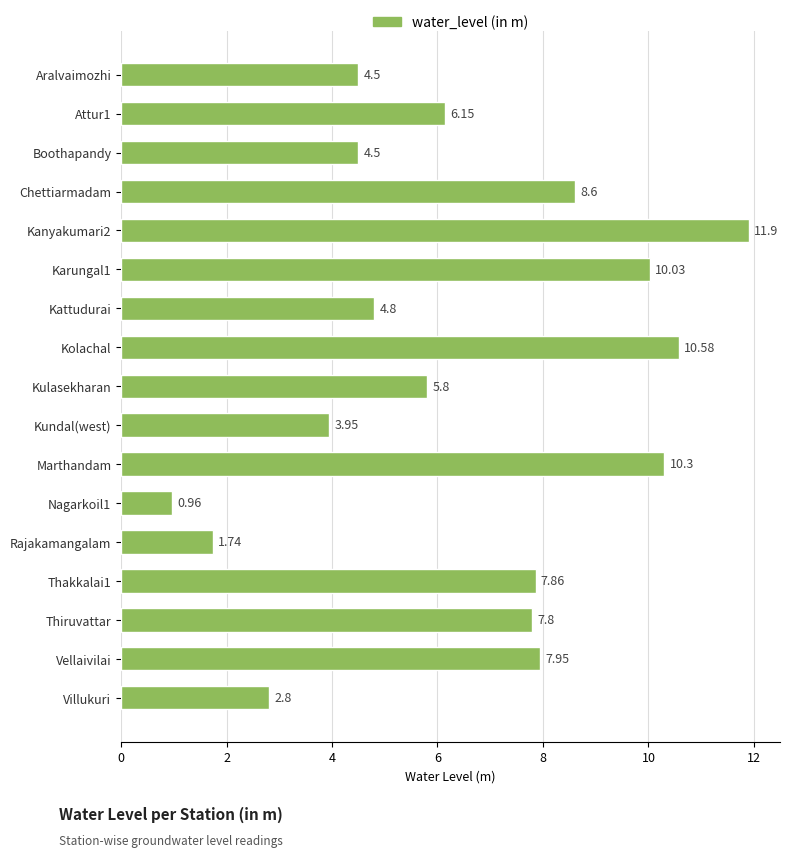

How many data points are less than 6?

8